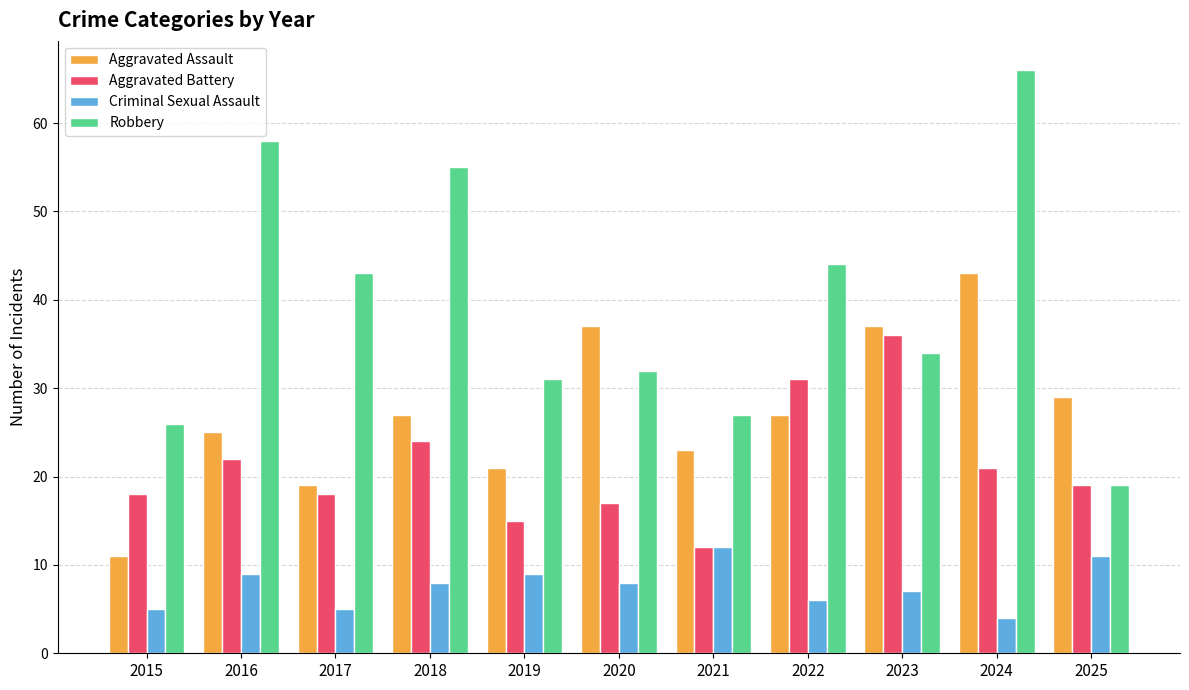

What value does the Robbery series have at 2025, to the nearest 5?

20